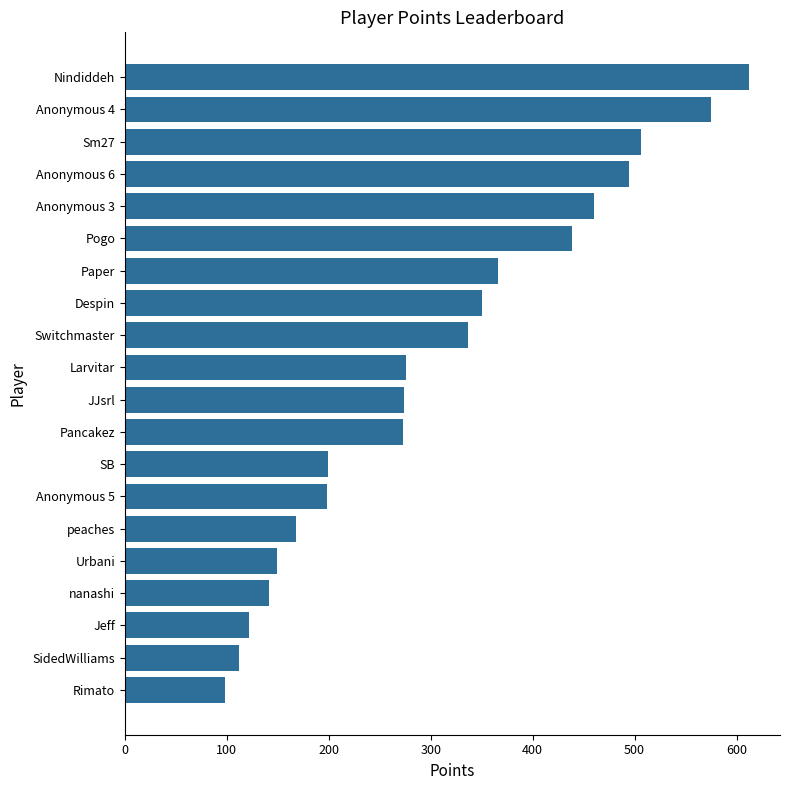

What is the average value?

307